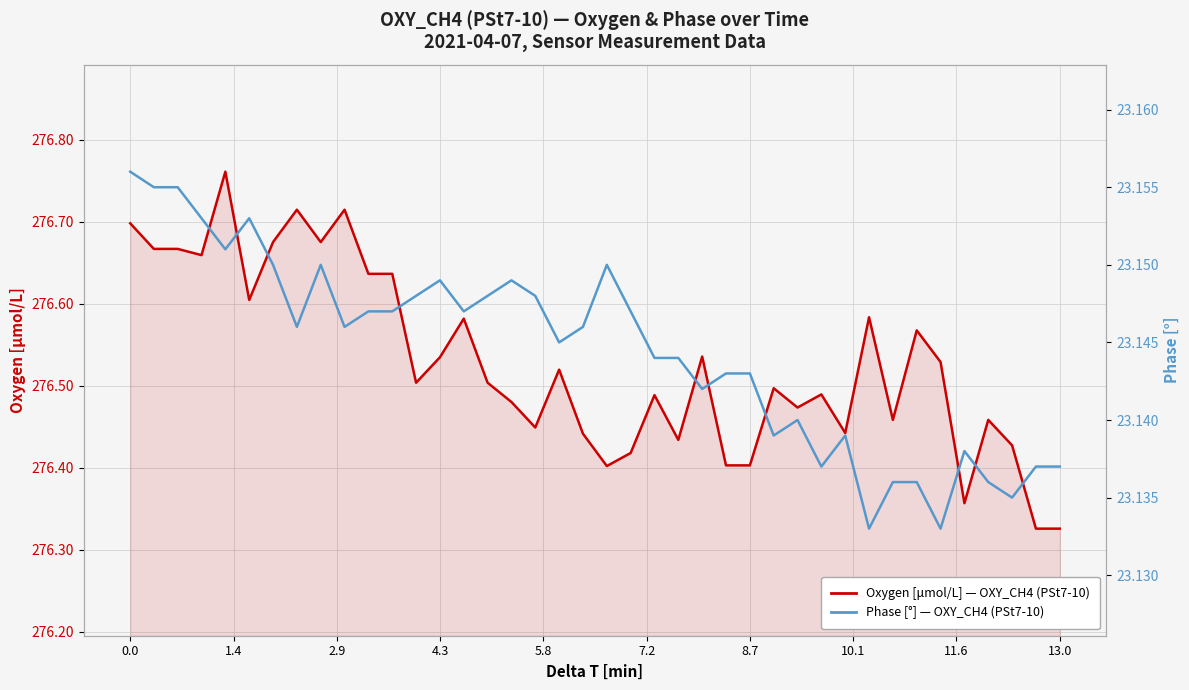

How many lines are shown in the chart?

2